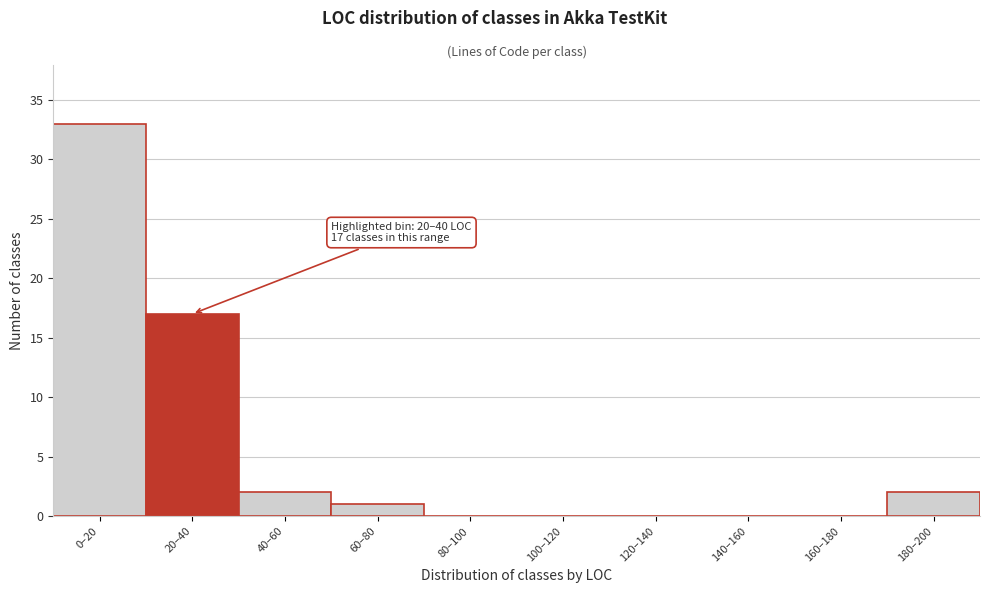

Reading left to right, list all the values displayed in this chart.

0–20=33	20–40=17	40–60=2	60–80=1	80–100=0	100–120=0	120–140=0	140–160=0	160–180=0	180–200=2